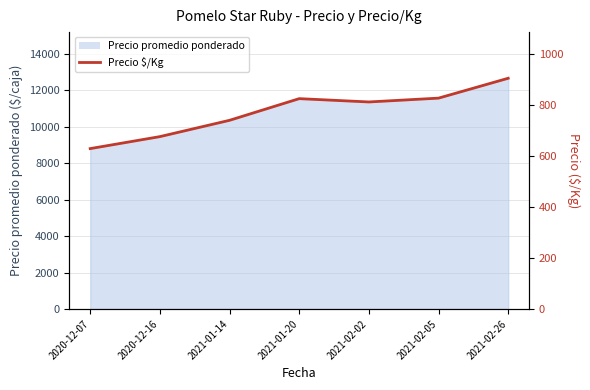

At which label is the value closest to 767?

2021-01-14